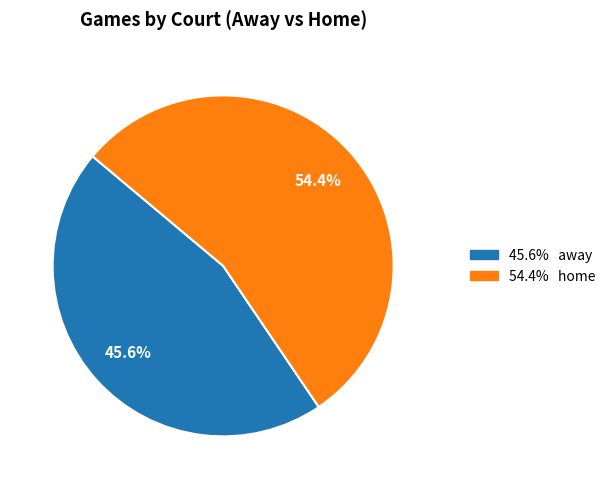

How many segments does this pie chart have?

2